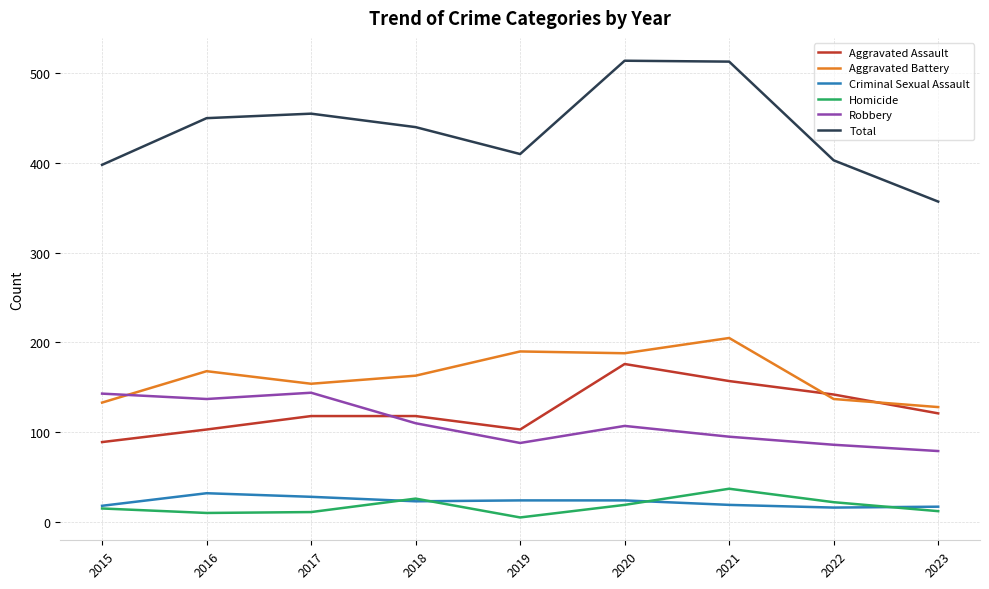

What is the difference between the second highest and second lowest values in the Aggravated Assault series?

54